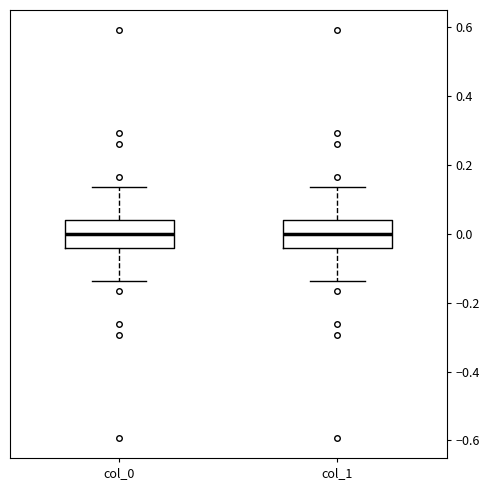

Reading left to right, transcribe this box plot: for each box, give where its median line is, the range the box spans, and where its two whiskers end, as read against the y-axis. The values are not printed on the chart, so give them approximately, as read against the axis.

col_0: median 0.00, box -0.04 to 0.04, whiskers -0.14 to 0.14
col_1: median 0.00, box -0.04 to 0.04, whiskers -0.14 to 0.14